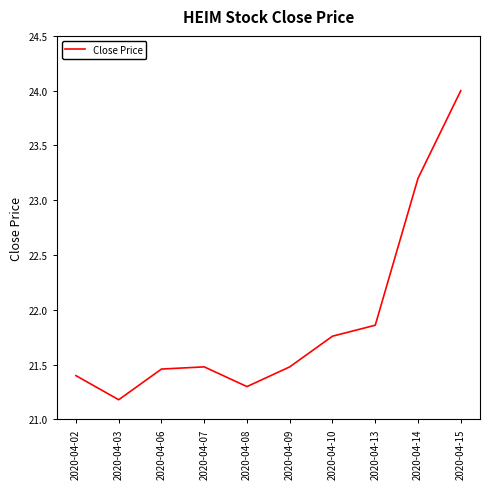

At which label is the value closest to 22?

2020-04-13